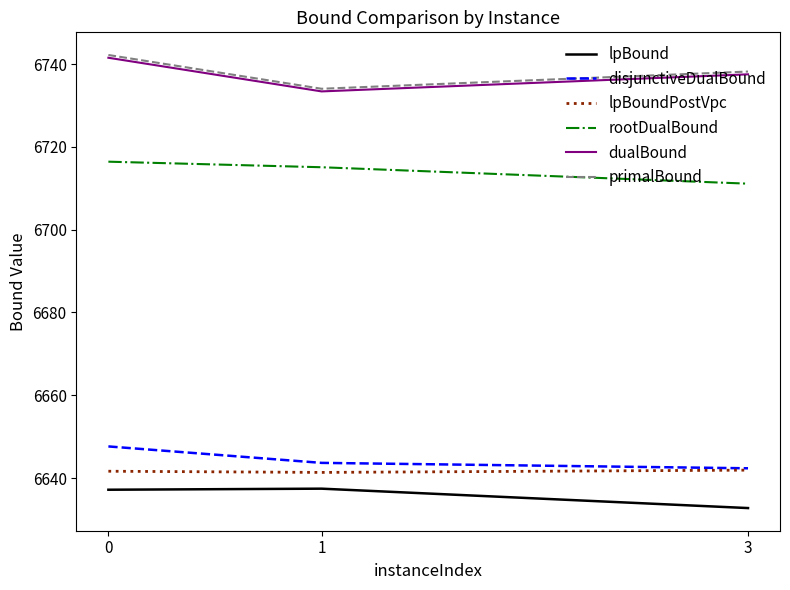

How many lines are shown in the chart?

6